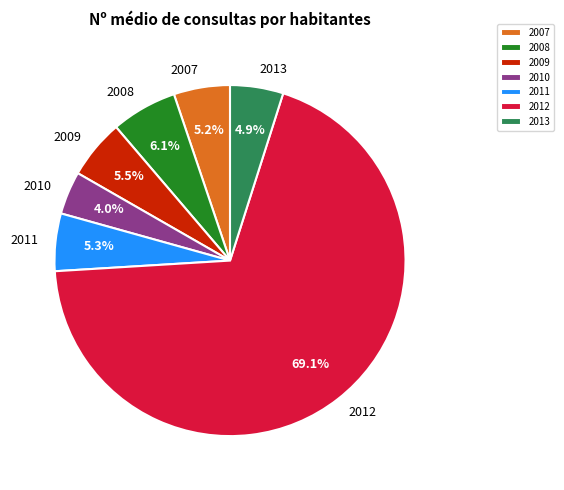

To the nearest percent, what is the combined percentage of 2007 and 2013?

10%